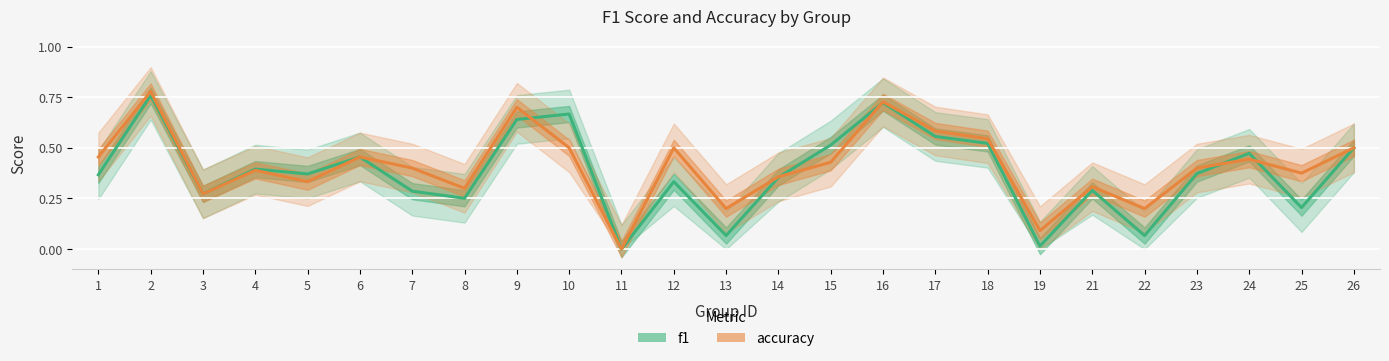

Reading right to left, transcribe all the data shown in this chart.

f1: 26=0.5	25=0.2	24=0.5	23=0.4	22=0.1	21=0.3	19=0.0	18=0.5	17=0.6	16=0.7	15=0.5	14=0.4	13=0.1	12=0.3	11=0.0	10=0.7	9=0.6	8=0.3	7=0.3	6=0.5	5=0.4	4=0.4	3=0.3	2=0.8	1=0.4
accuracy: 26=0.5	25=0.4	24=0.4	23=0.4	22=0.2	21=0.3	19=0.1	18=0.5	17=0.6	16=0.7	15=0.4	14=0.4	13=0.2	12=0.5	11=0.0	10=0.5	9=0.7	8=0.3	7=0.4	6=0.5	5=0.3	4=0.4	3=0.3	2=0.8	1=0.5